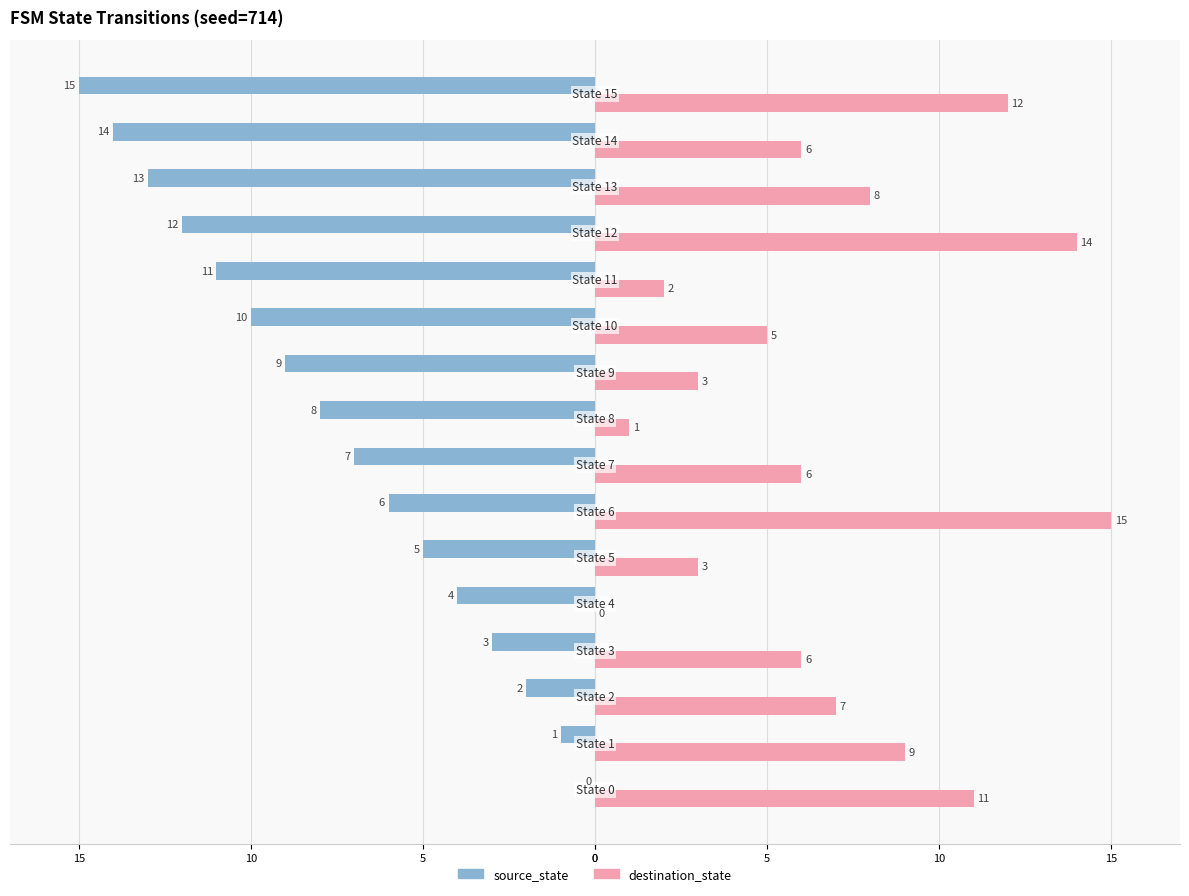

Reading left to right, transcribe all the data shown in this chart.

source_state: 0	-1	-2	-3	-4	-5	-6	-7	-8	-9	-10	-11	-12	-13	-14	-15
destination_state: 11	9	7	6	0	3	15	6	1	3	5	2	14	8	6	12